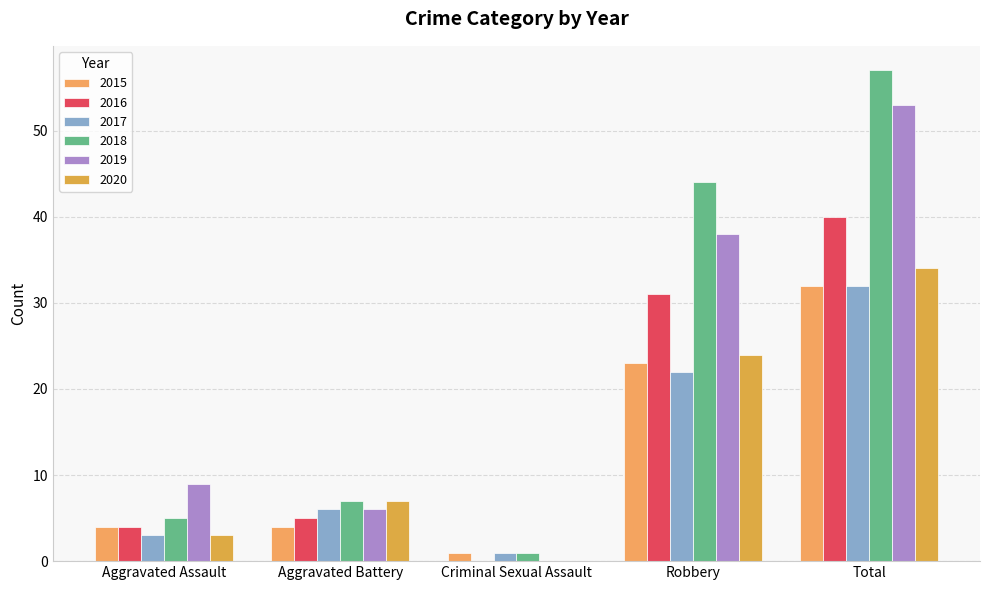

Rank the series at Total from lowest to highest value.

2015, 2017, 2020, 2016, 2019, 2018